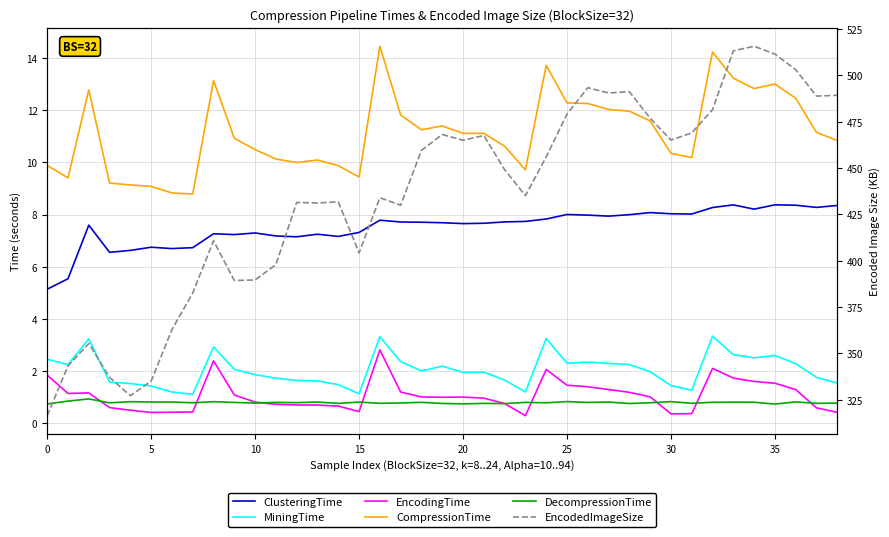

Which series has the largest range (max minus min)?

EncodedImageSize